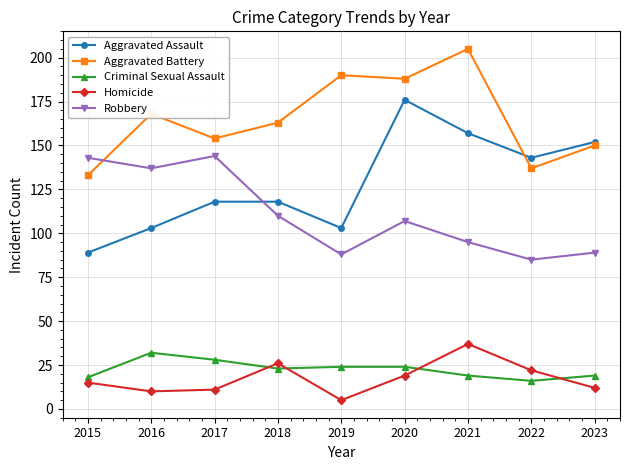

Is it true that Aggravated Battery equals 168 at 2016?

True